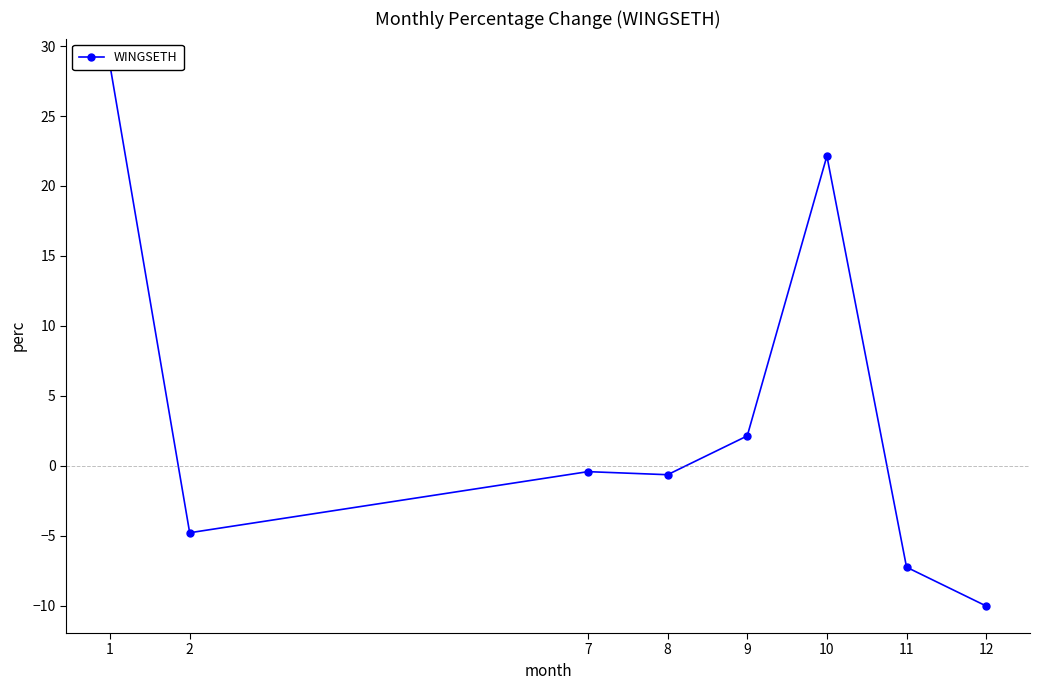

What is the value of the 3rd point from the left?

-0.4